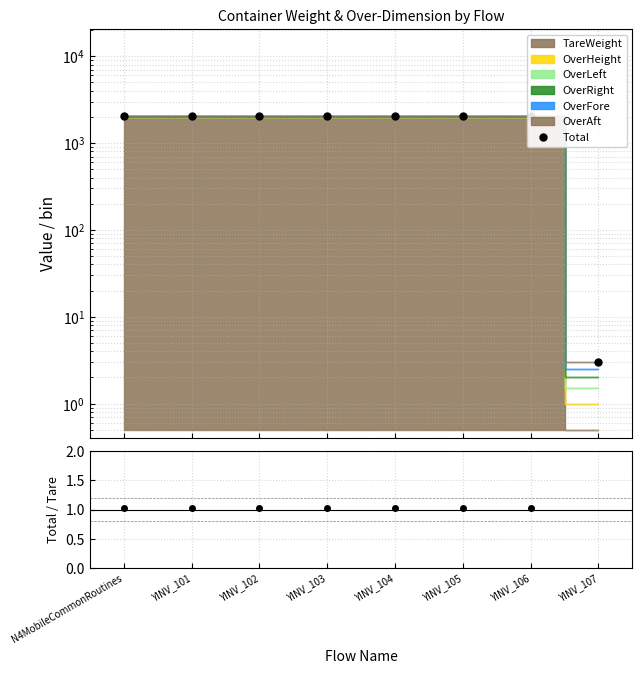

What is the approximate value at YINV_103, to the nearest 10?

2050